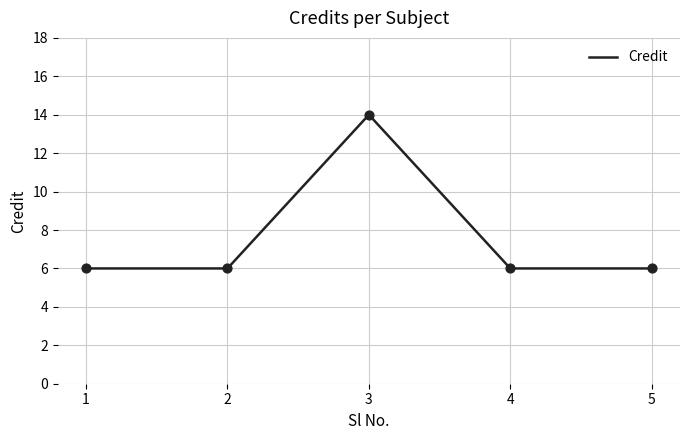

Approximately how many times larger is the value at 2 compared to 5?

1.0